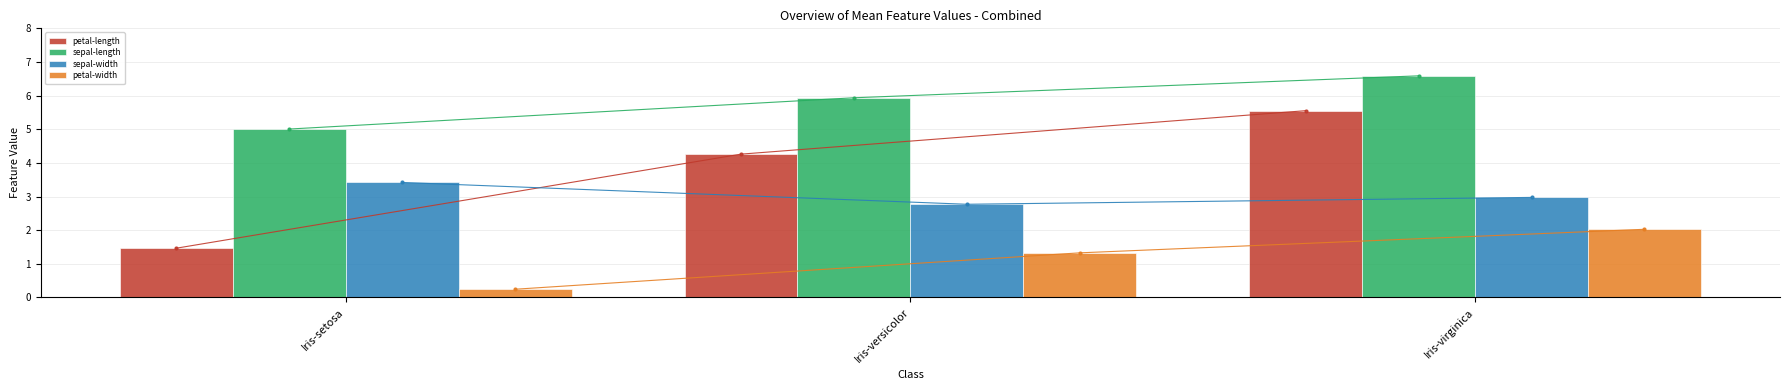

The petal-length series shows 5.6 at Iris-virginica. True or false?

True